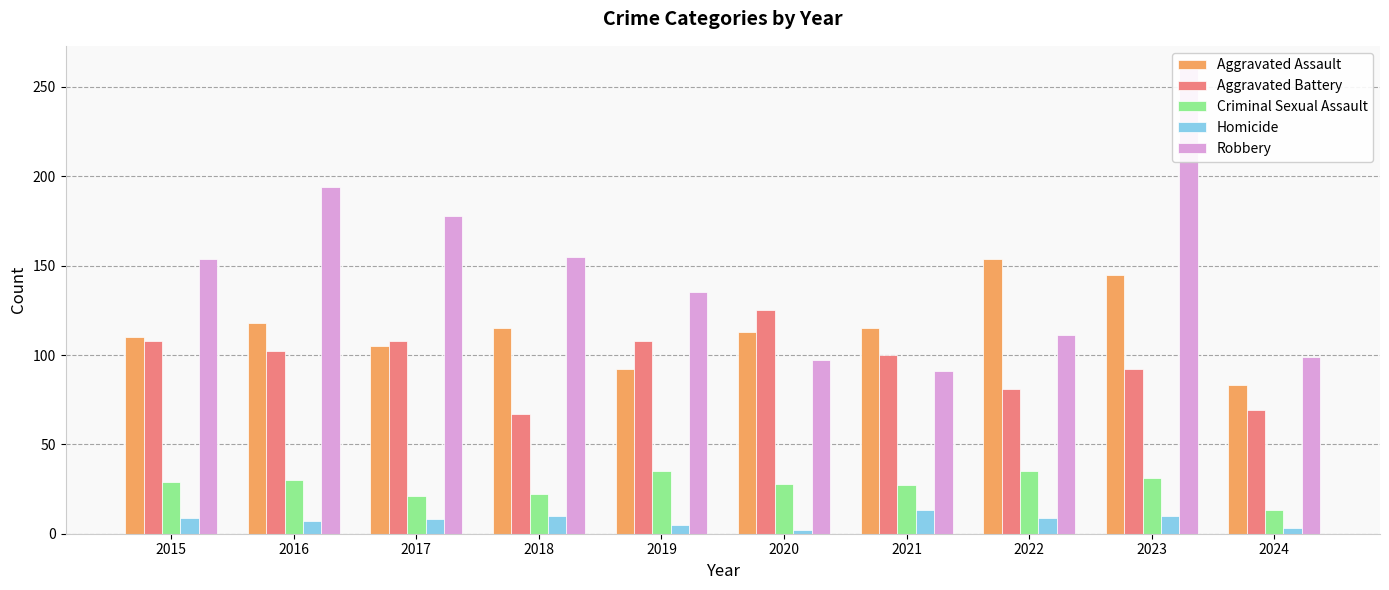

What is the average value of the Robbery series?

147